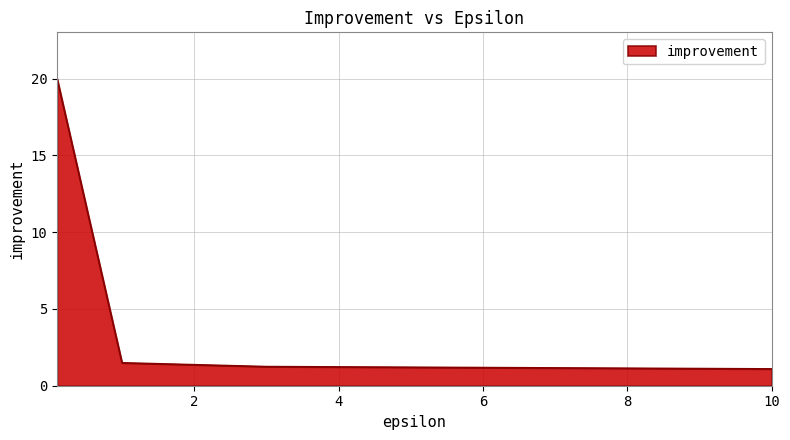

Count the number of categories in the chart.

4